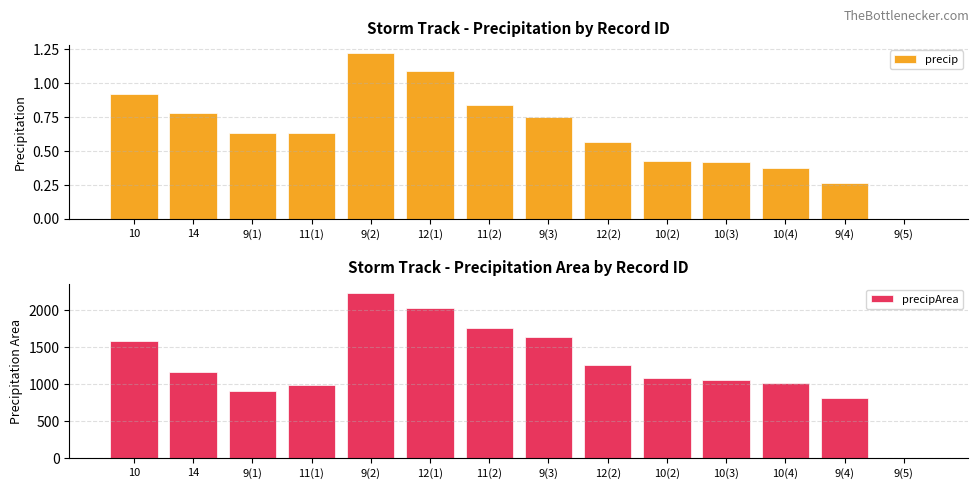

How many bars are there in each group?

2